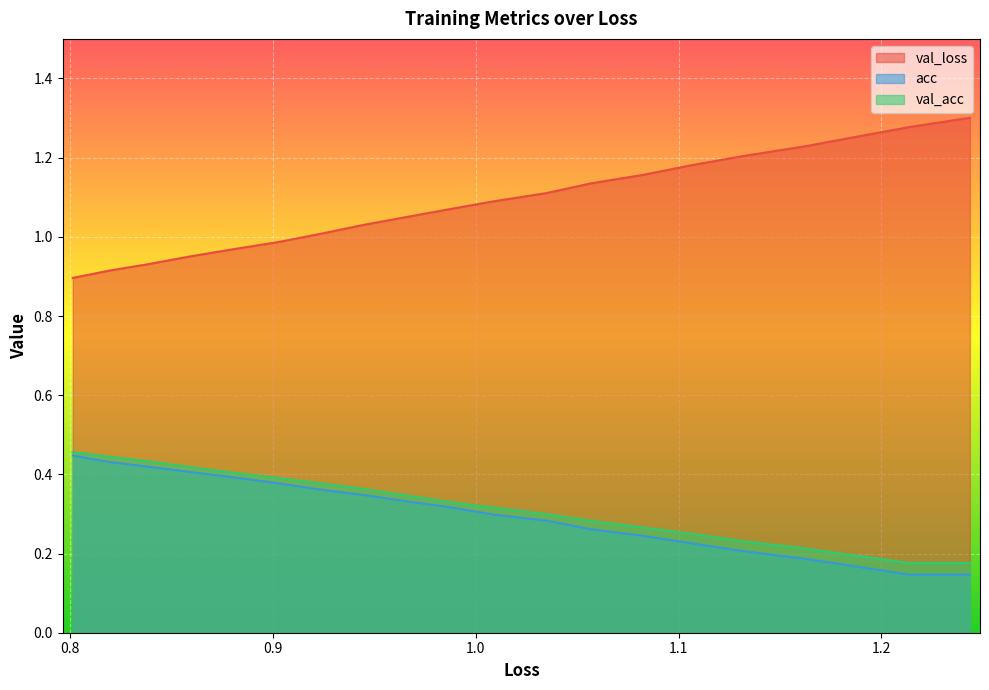

Which series has the largest range (max minus min)?

val_loss